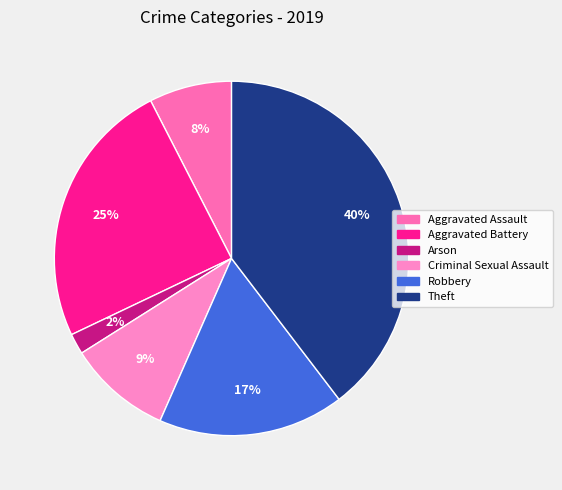

Is there any slice that represents more than half of the pie?

No